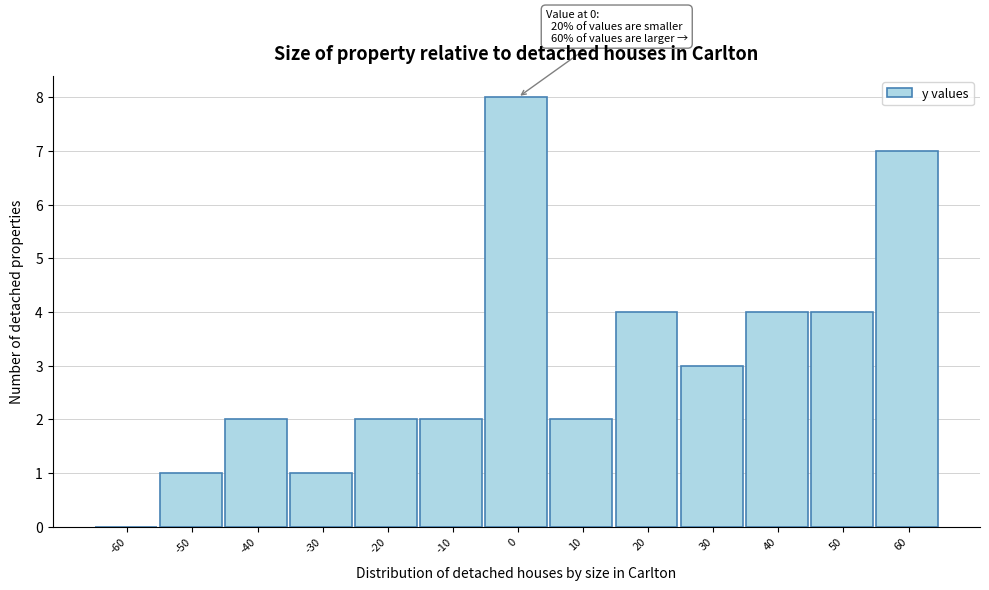

Reading left to right, what are all the values shown in this chart?

-60=0	-50=1	-40=2	-30=1	-20=2	-10=2	0=8	10=2	20=4	30=3	40=4	50=4	60=7